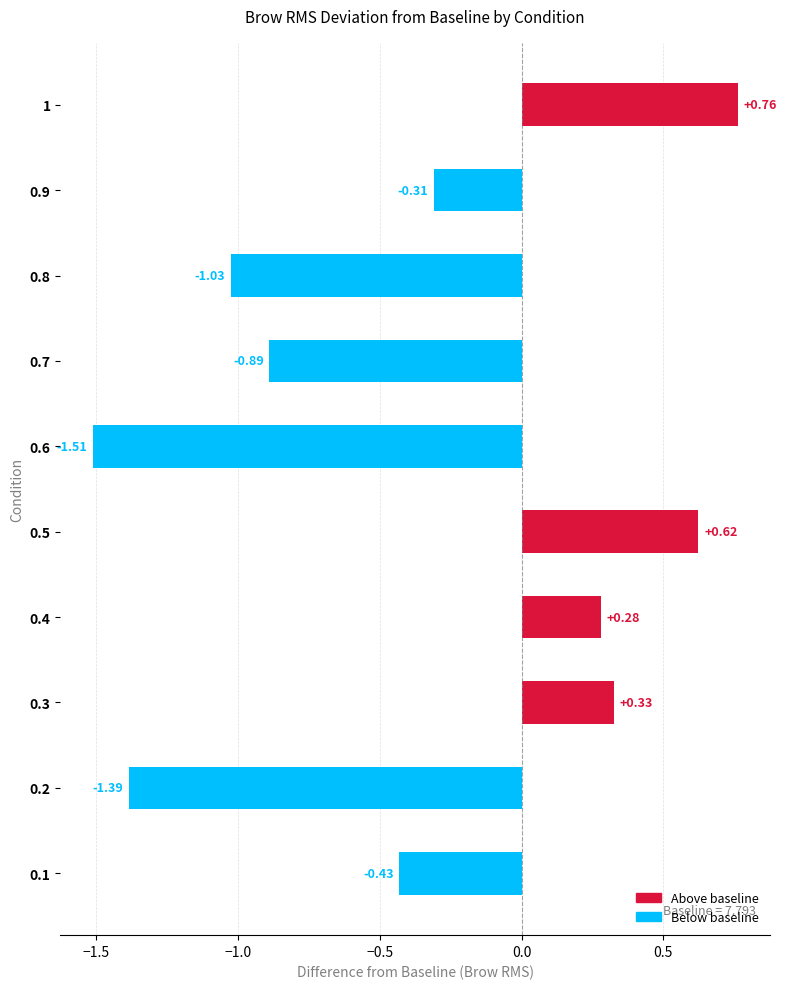

List the labels in order of value, largest first.

1, 0.5, 0.3, 0.4, 0.9, 0.1, 0.7, 0.8, 0.2, 0.6